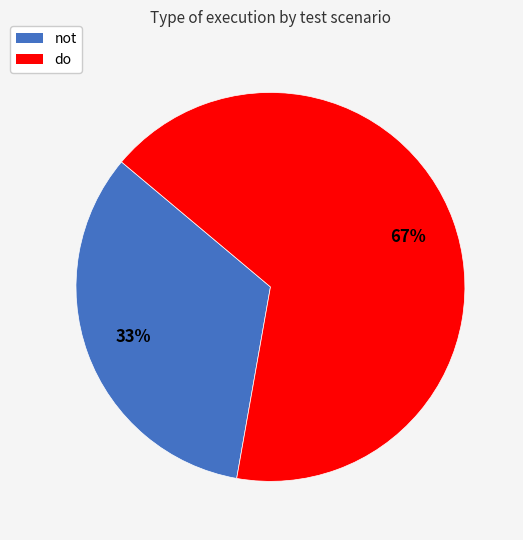

Do do and not together represent more than half of the pie?

Yes